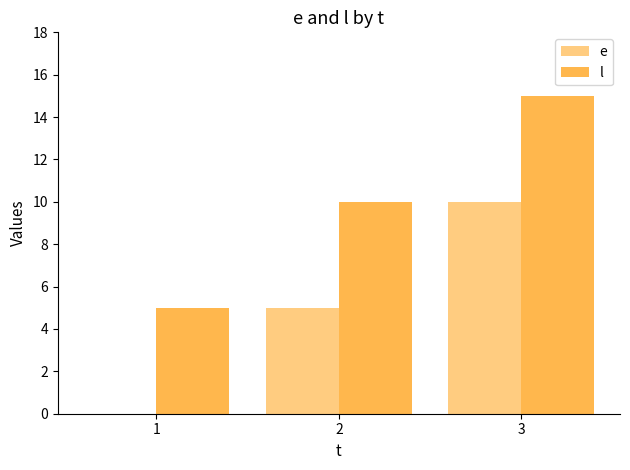

At which category is the sum across all series the highest?

3